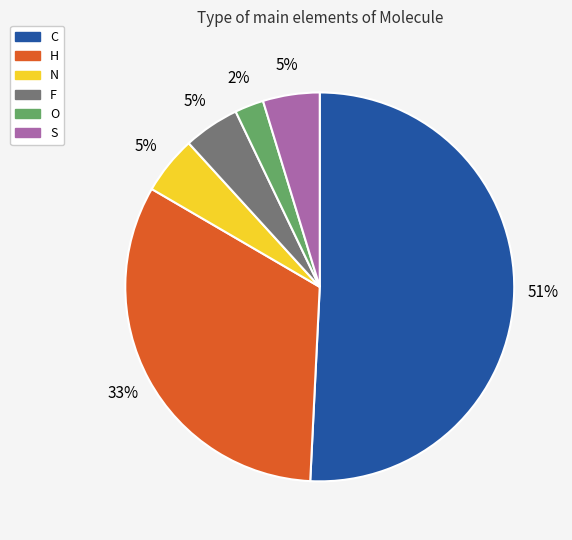

Is the sum of F and O greater than half?

No